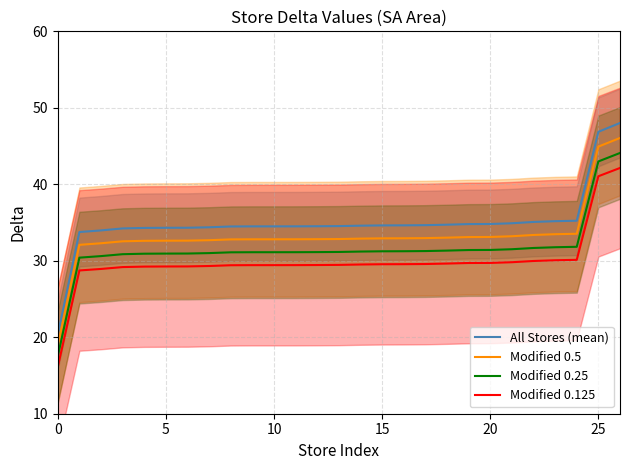

What are all the series names shown in the legend?

All Stores (mean), Modified 0.5, Modified 0.25, Modified 0.125